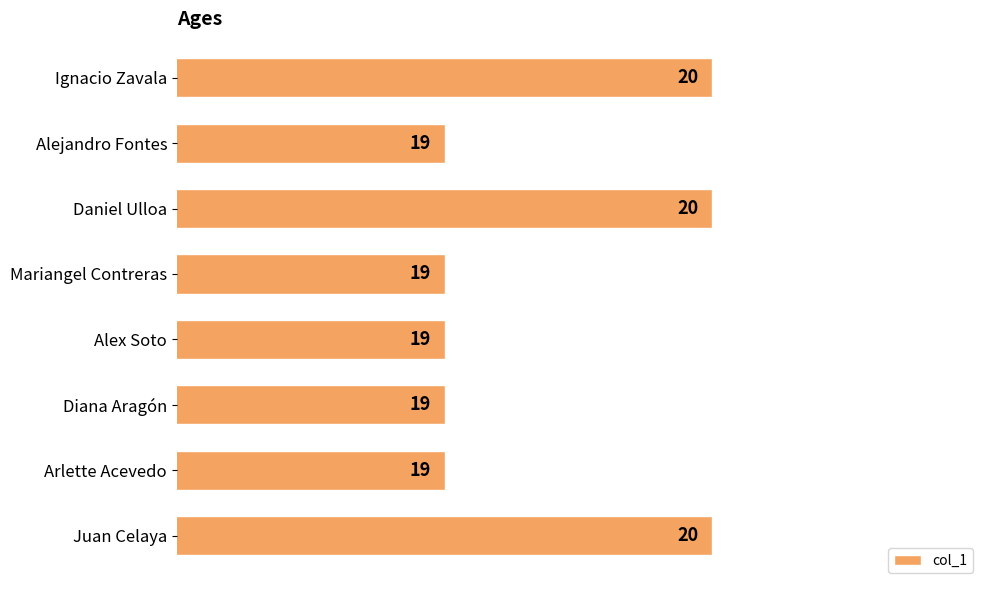

What is the label of the 3rd bar from the bottom?

Diana Aragón